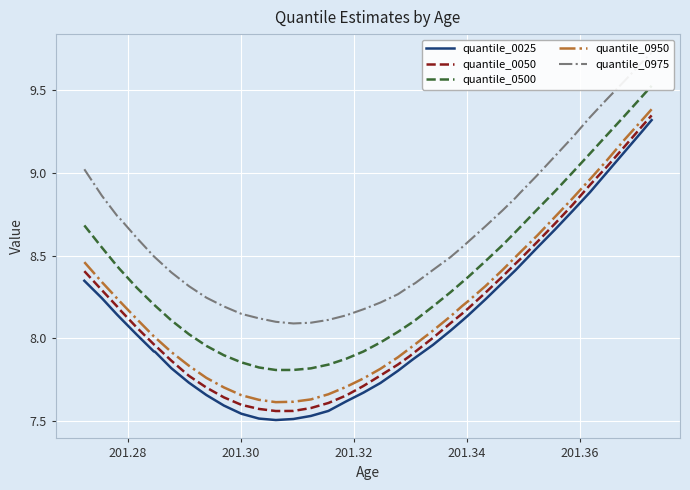

What are all the series names shown in the legend?

quantile_0025, quantile_0050, quantile_0500, quantile_0950, quantile_0975